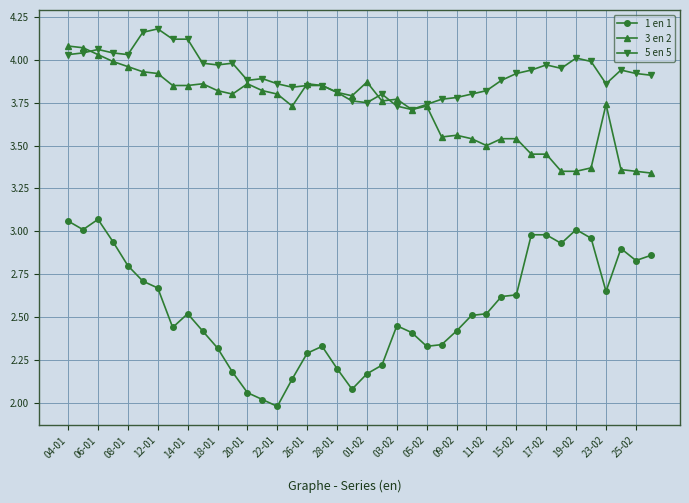

List the series in order of their peak value, lowest first.

1 en 1, 3 en 2, 5 en 5